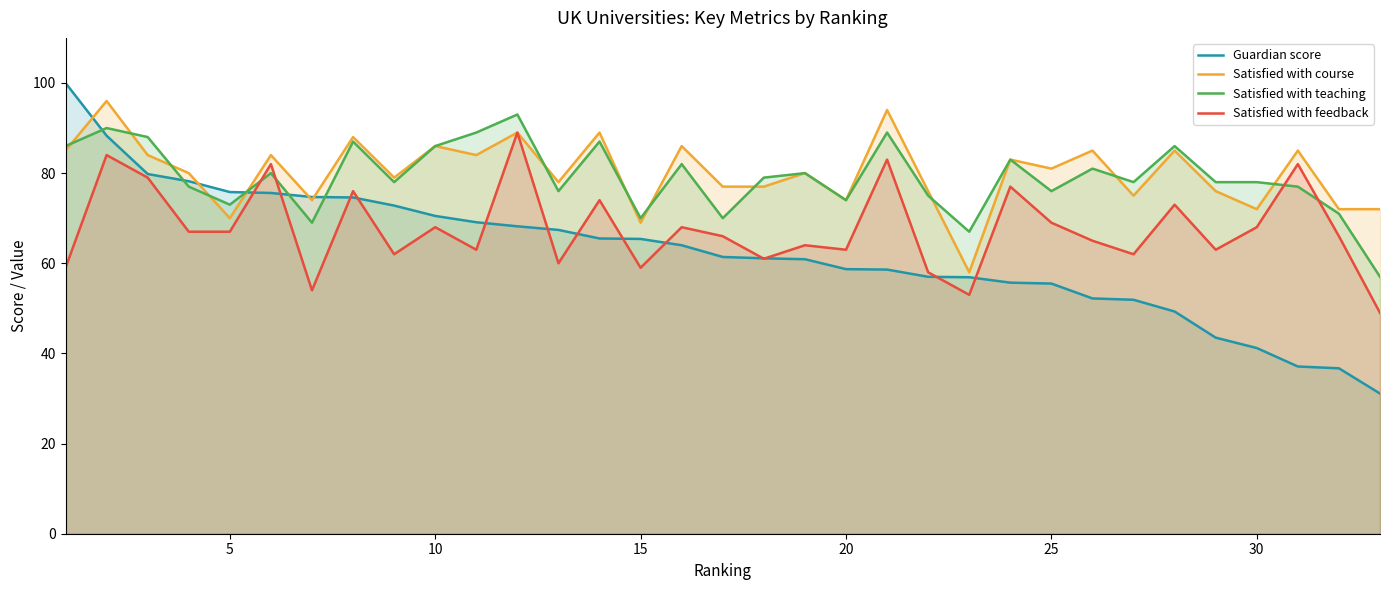

True or false: Satisfied with teaching has more than 2 points higher than both neighbors.

True